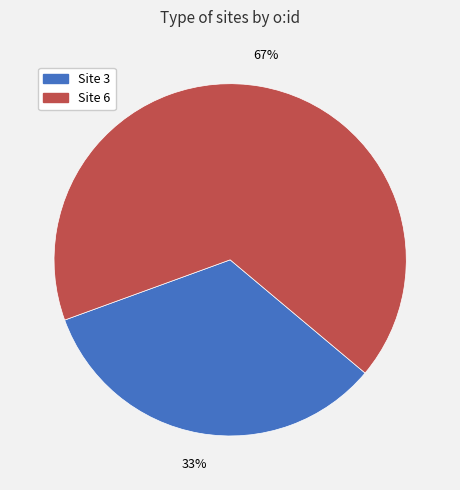

Which slice represents more than half of the pie?

Site 6